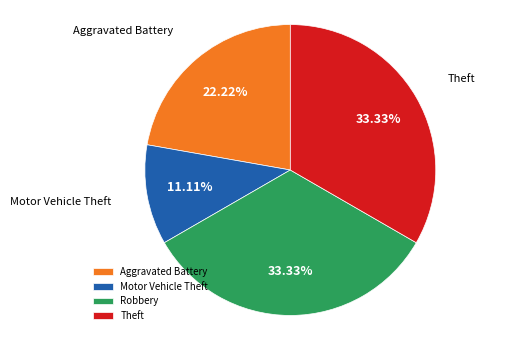

The Motor Vehicle Theft slice represents 19% of the pie. True or false?

False